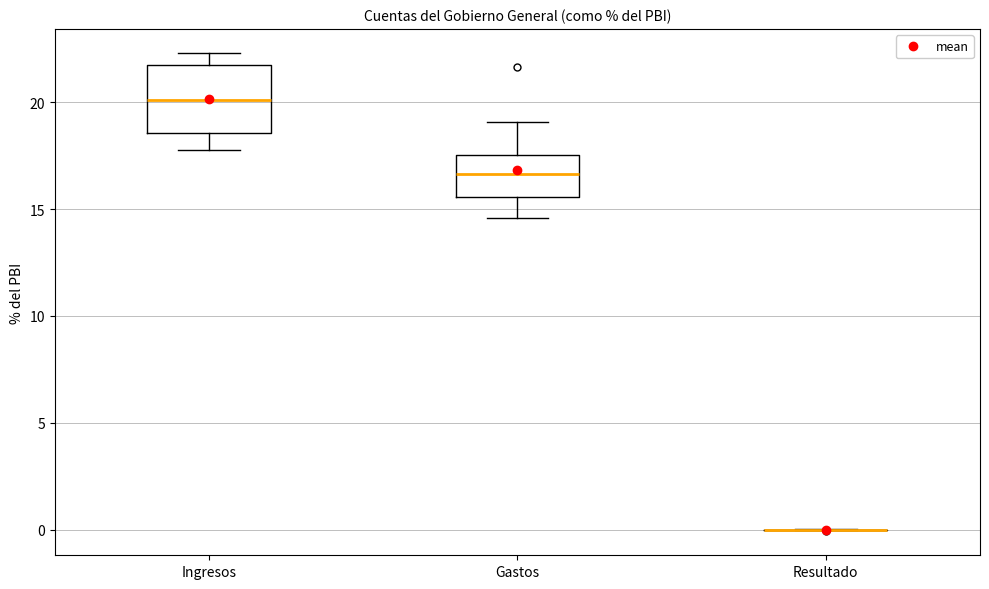

Reading left to right, transcribe this box plot: for each box, give where its median line is, the range the box spans, and where its two whiskers end, as read against the y-axis. The values are not printed on the chart, so give them approximately, as read against the axis.

Ingresos: median 20.0, box 18.5 to 22.0, whiskers 18.0 to 22.5
Gastos: median 16.5, box 15.5 to 17.5, whiskers 14.5 to 19.0
Resultado: box collapsed to a line at 0.0, whiskers 0.0 to 0.0